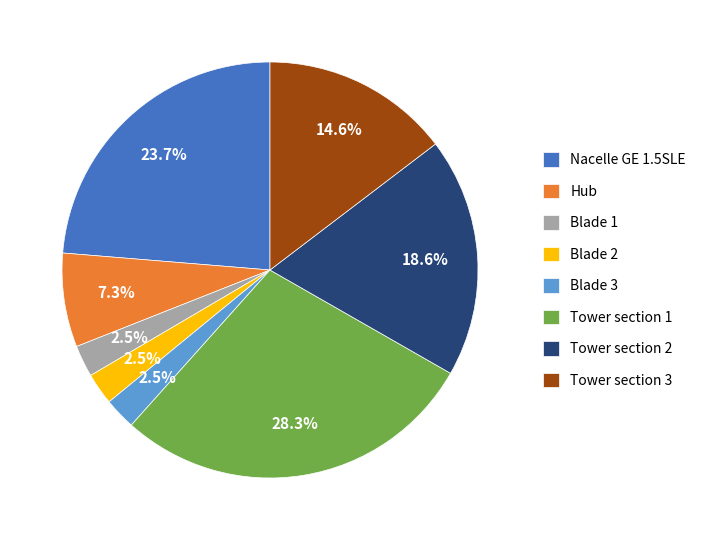

To the nearest percent, what is the difference between the largest and smallest slice percentages?

26%